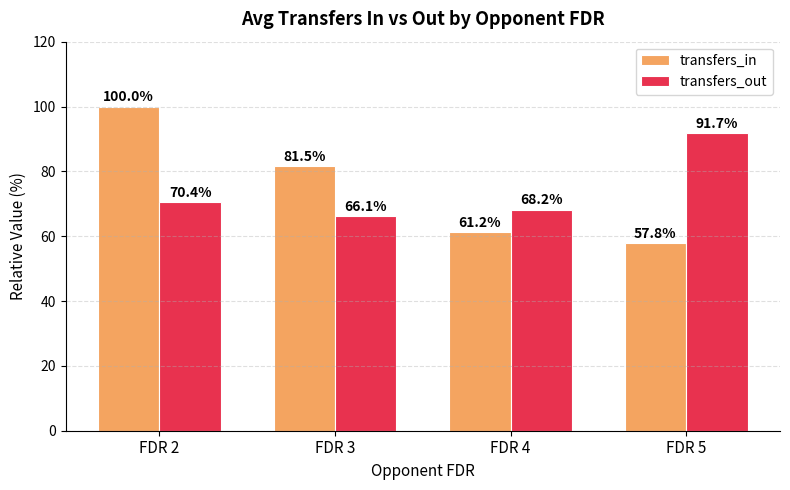

How many data points in transfers_in are less than 81?

2